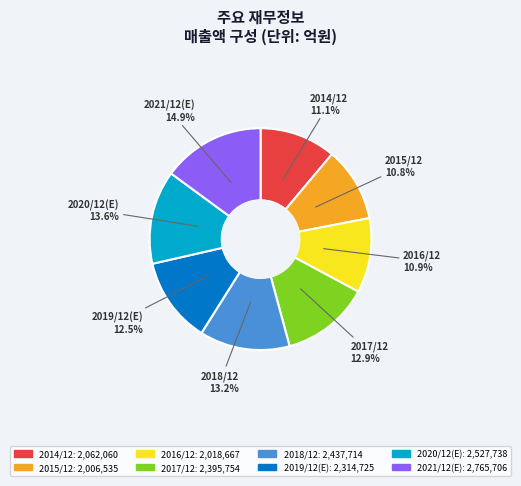

Is it true that 2020/12(E) is 14% of the pie?

True